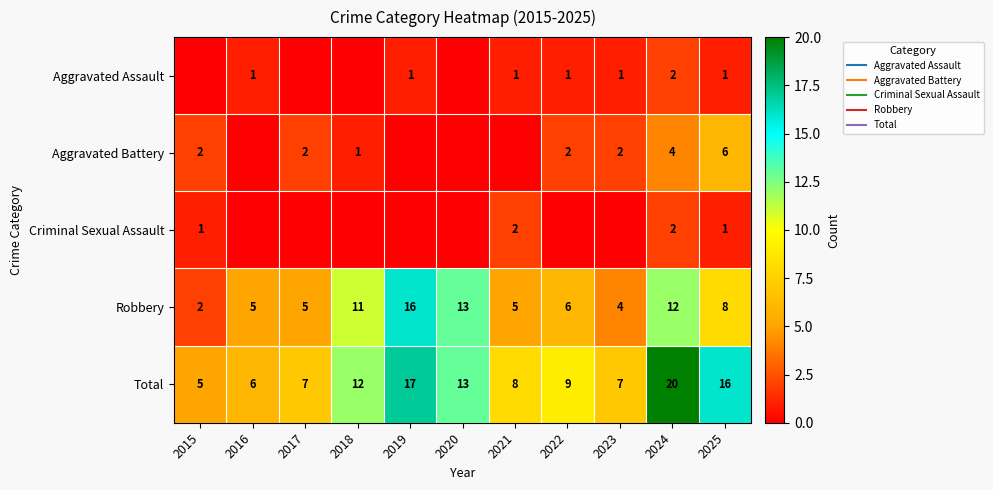

Between 2018 and 2021, which series saw the biggest shift?

Robbery